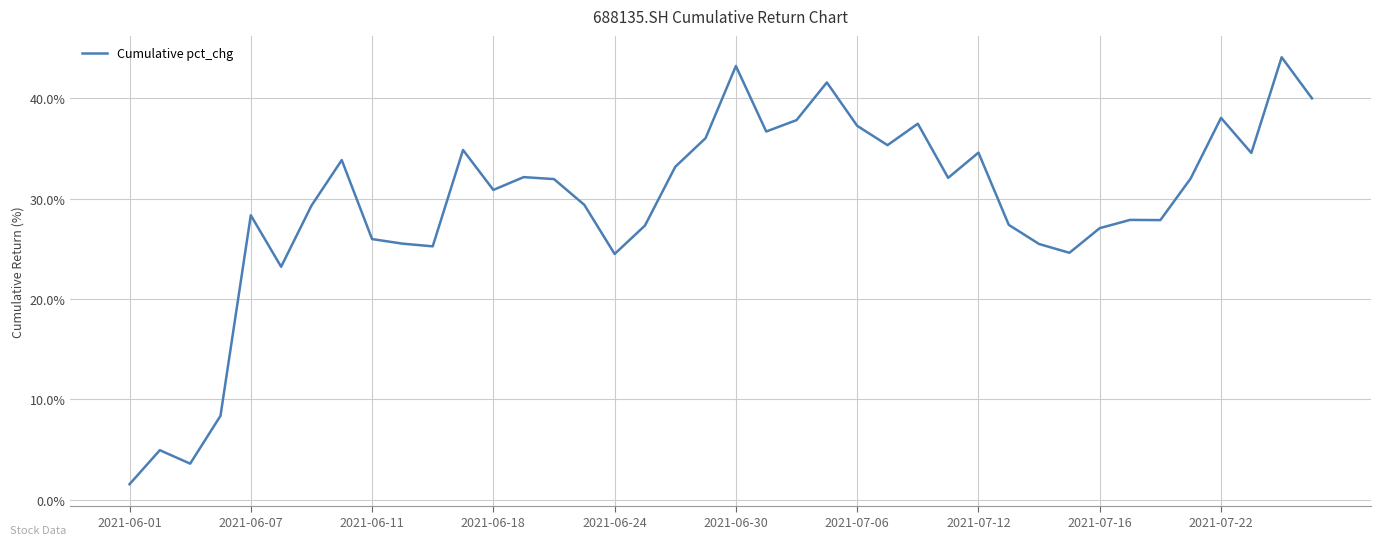

What is the minimum value shown in the chart?

1.5